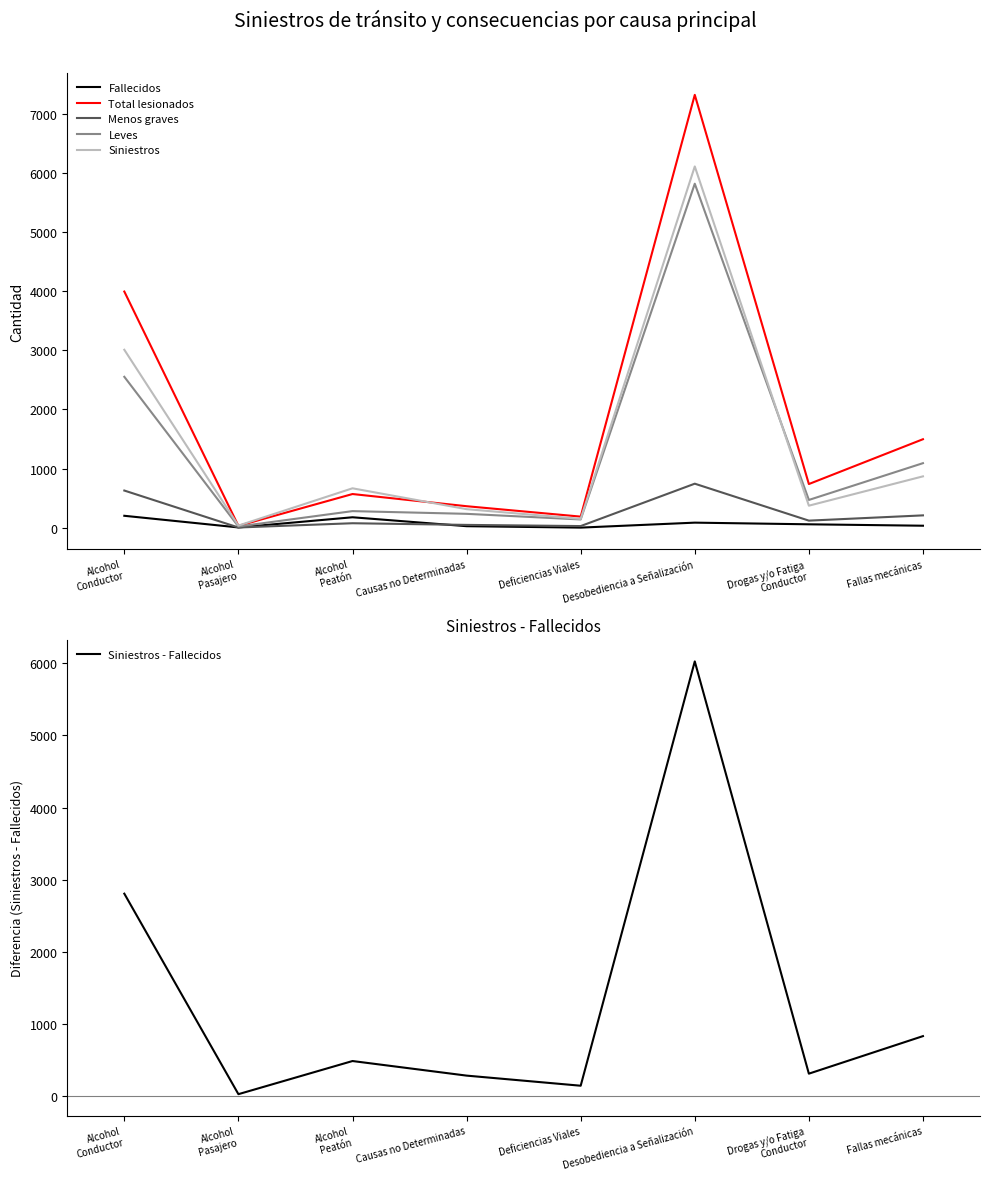

What is the difference between the maximum and minimum values in the Leves series?

5798